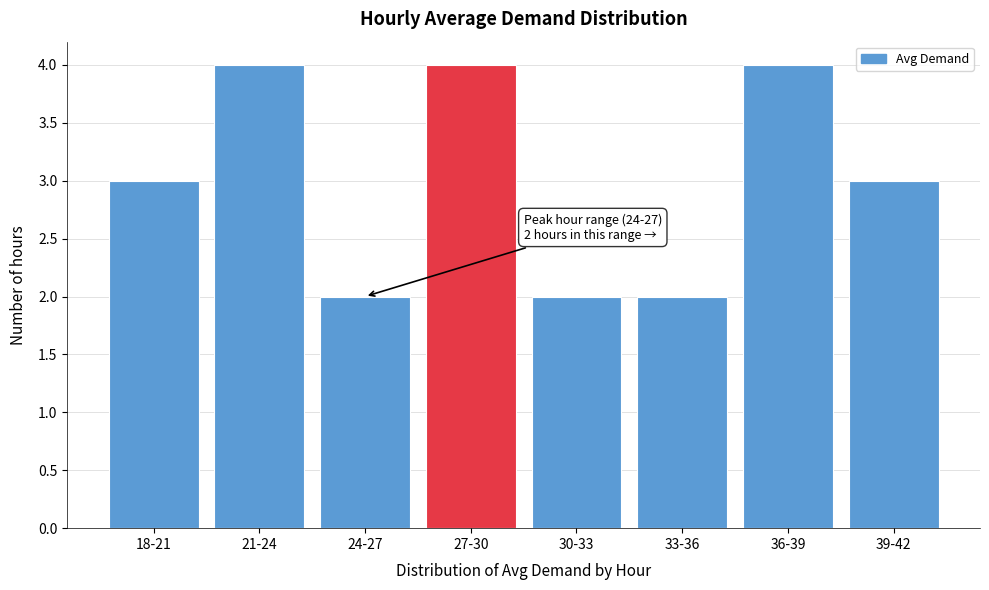

Reading left to right, list all the values displayed in this chart.

18-21=3	21-24=4	24-27=2	27-30=4	30-33=2	33-36=2	36-39=4	39-42=3